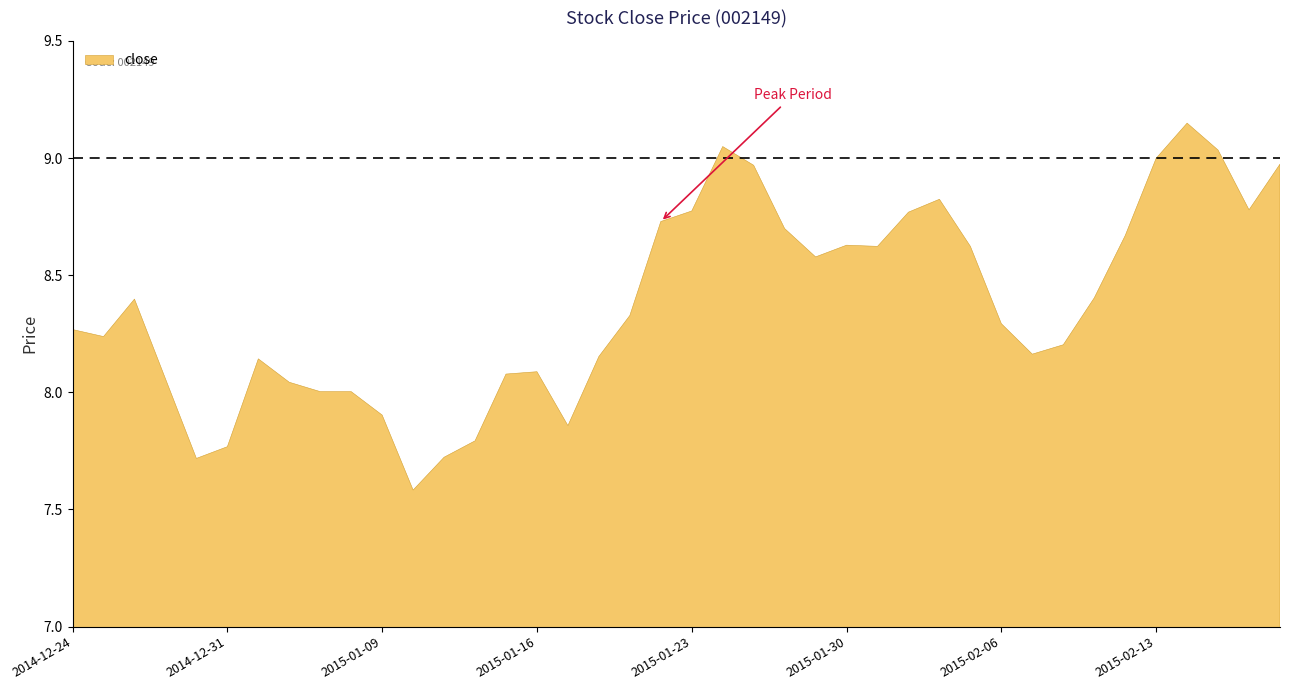

Reading right to left, list all the values displayed in this chart.

9.0	8.8	9.0	9.1	9.0	8.7	8.4	8.2	8.2	8.3	8.6	8.8	8.8	8.6	8.6	8.6	8.7	9.0	9.0	8.8	8.7	8.3	8.2	7.9	8.1	8.1	7.8	7.7	7.6	7.9	8.0	8.0	8.0	8.1	7.8	7.7	8.1	8.4	8.2	8.3